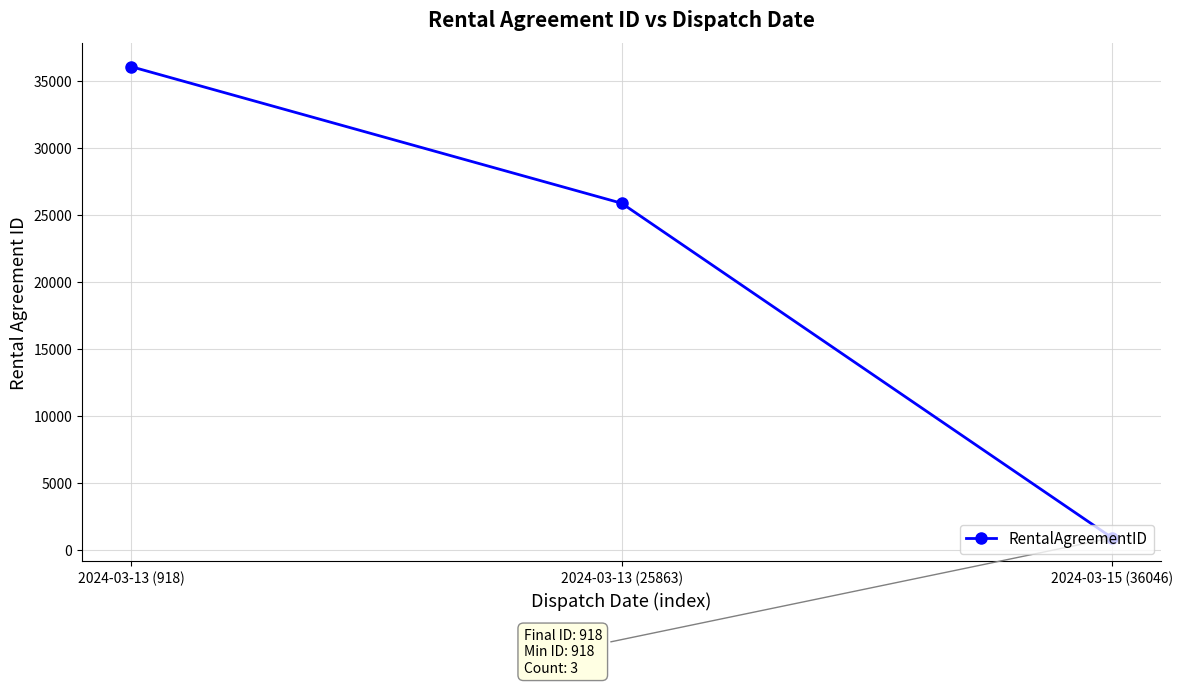

What is the sum of the values at 2024-03-13 (918) and 2024-03-13 (25863)?

61909